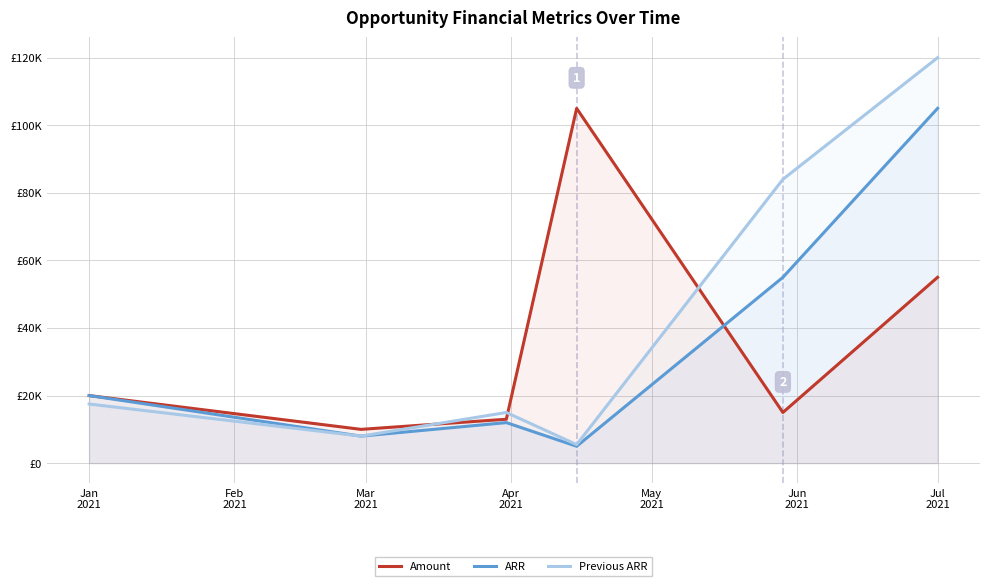

Where does the Amount series first go above 20000?

Apr
2021